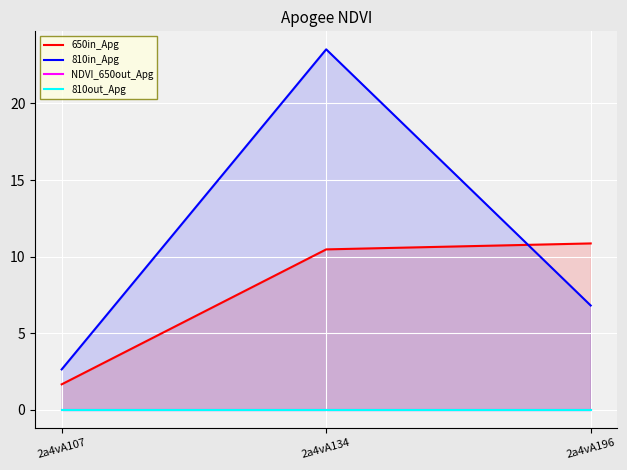

Is the value of 810out_Apg at 2a4vA107 greater than the value of 810in_Apg at 2a4vA196?

No